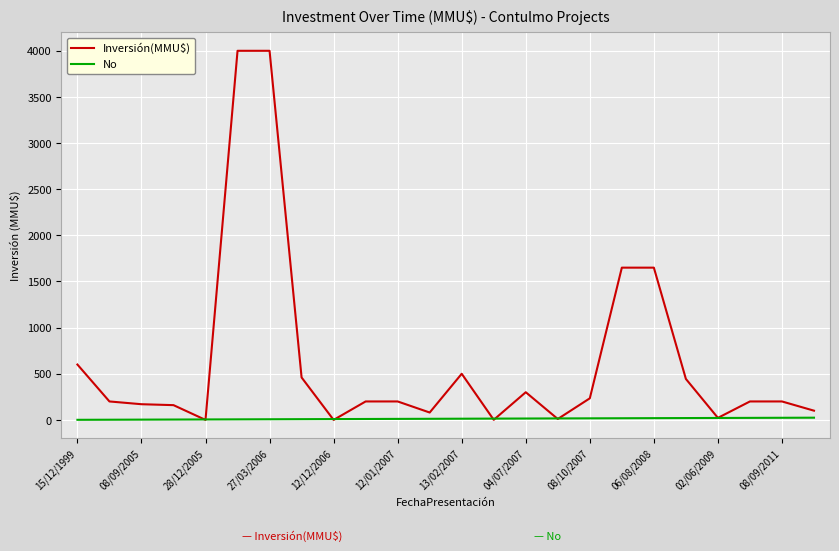

What is the average value of the Inversión(MMU$) series?

641